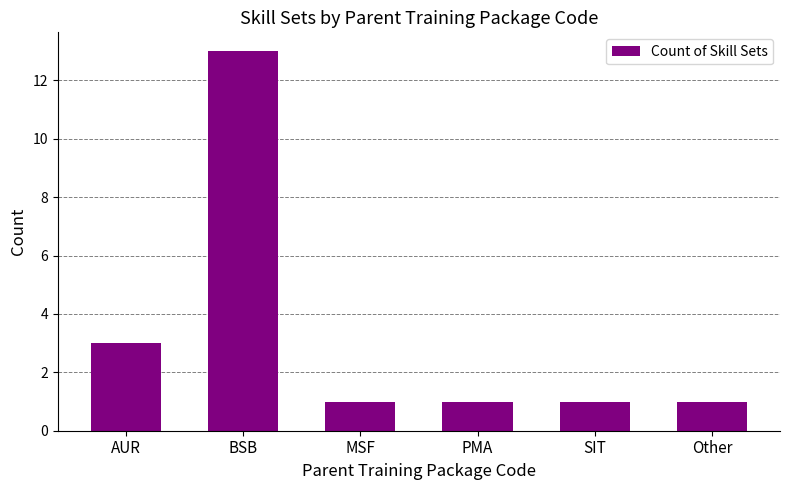

What is the label of the 2nd bar from the right?

SIT